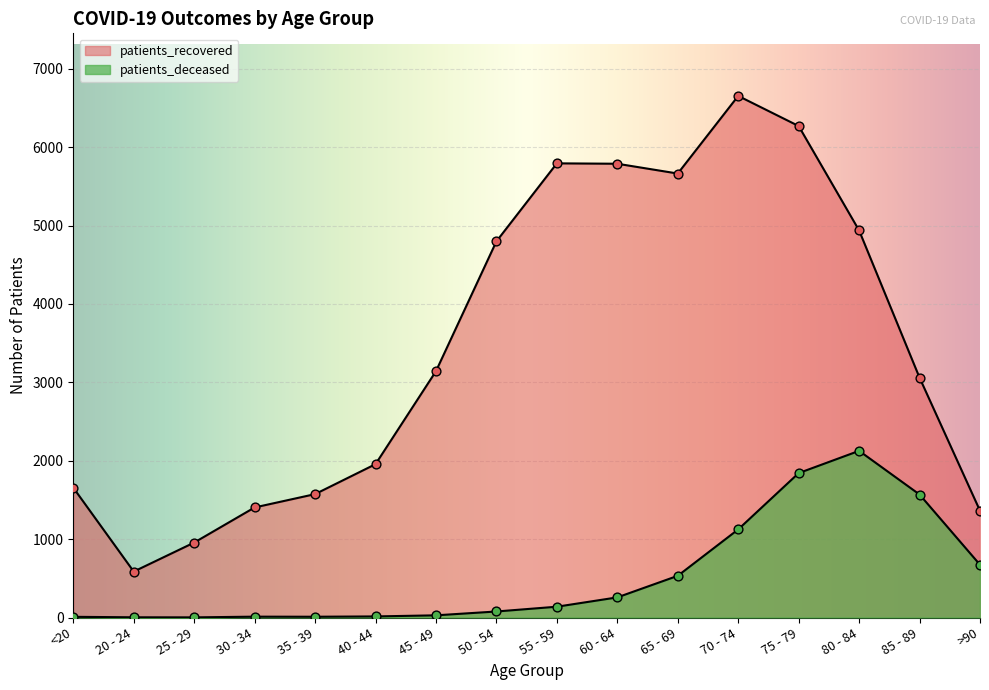

At how many categories does at least one series exceed 4040?

7